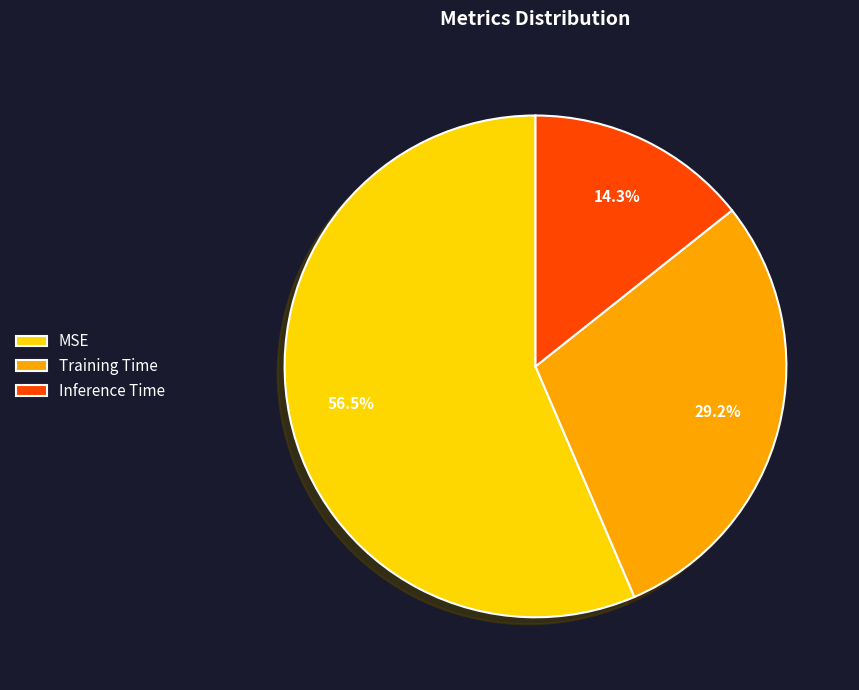

How many segments does this pie chart have?

3